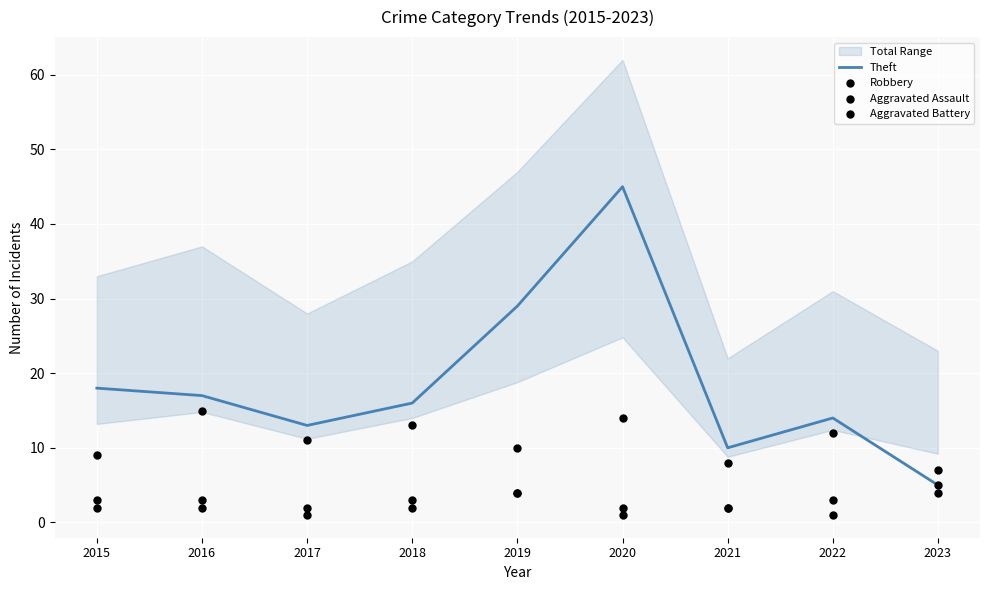

Which series has the largest Y range (max minus min)?

Theft